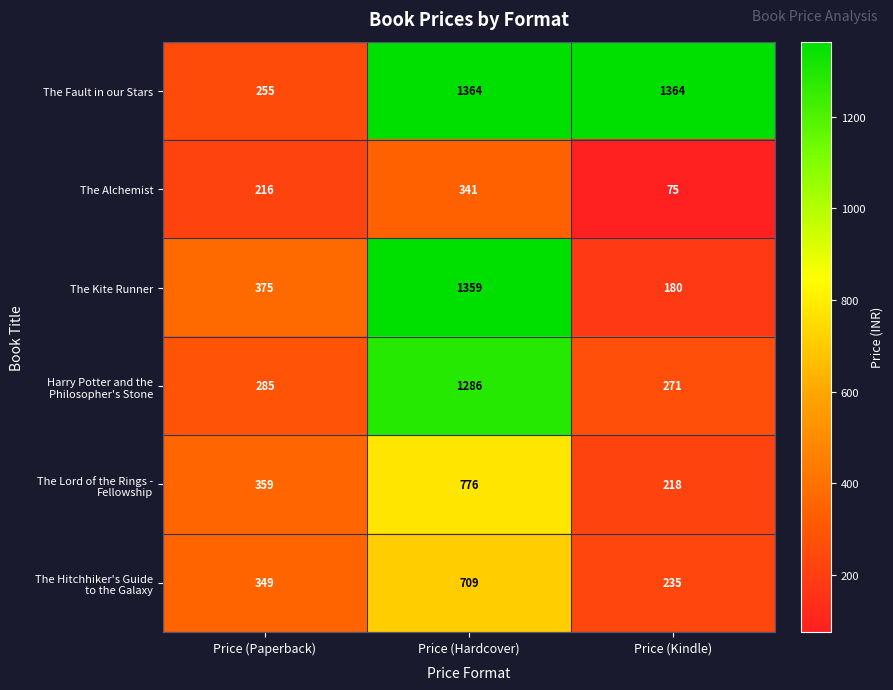

What is the greatest value displayed?

1364